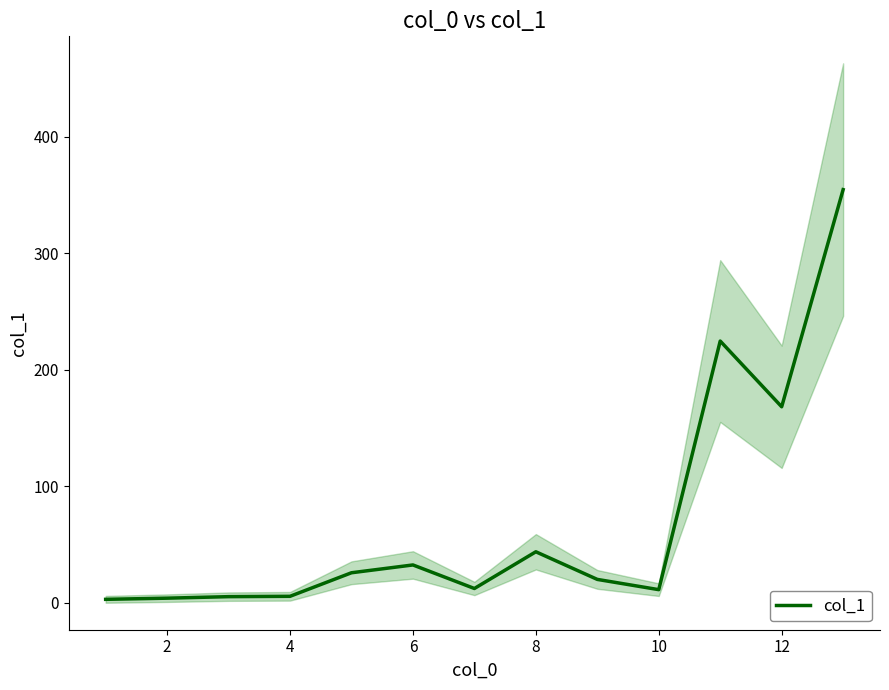

True or false: col_1 has a value of 168.3 at 12.

True